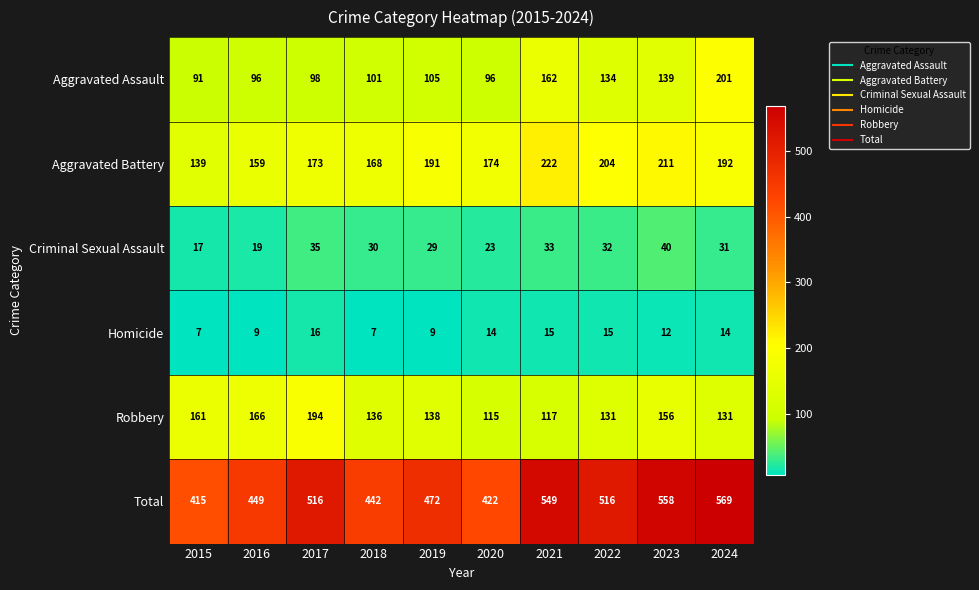

How many series are shown in this chart?

6